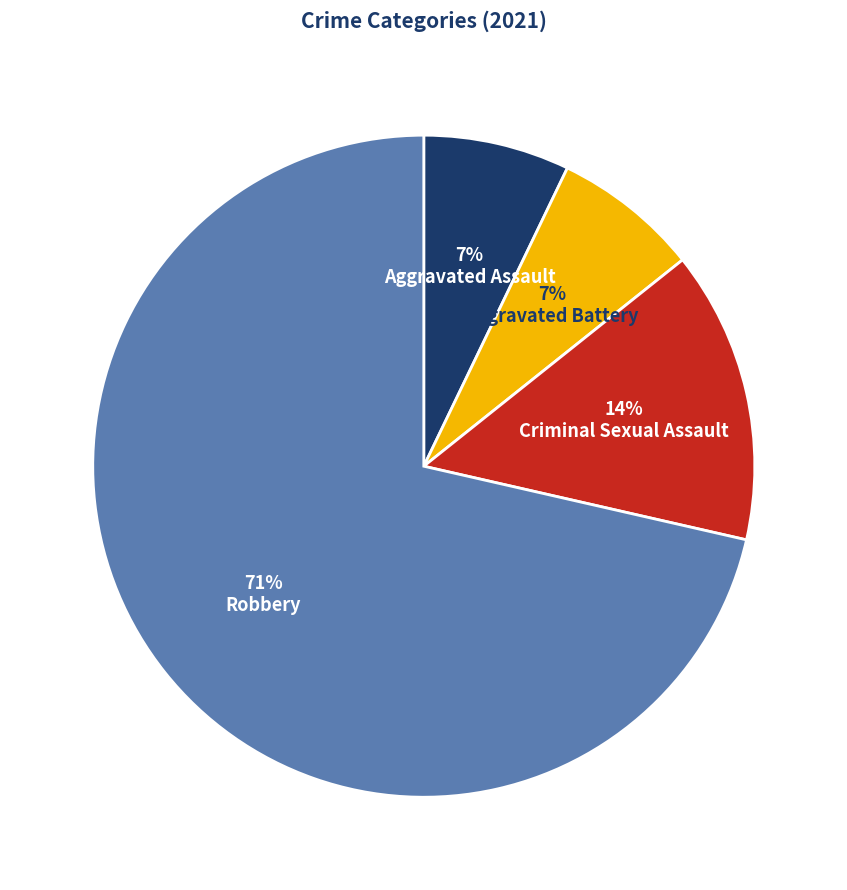

To the nearest percent, what is the average slice percentage?

25%